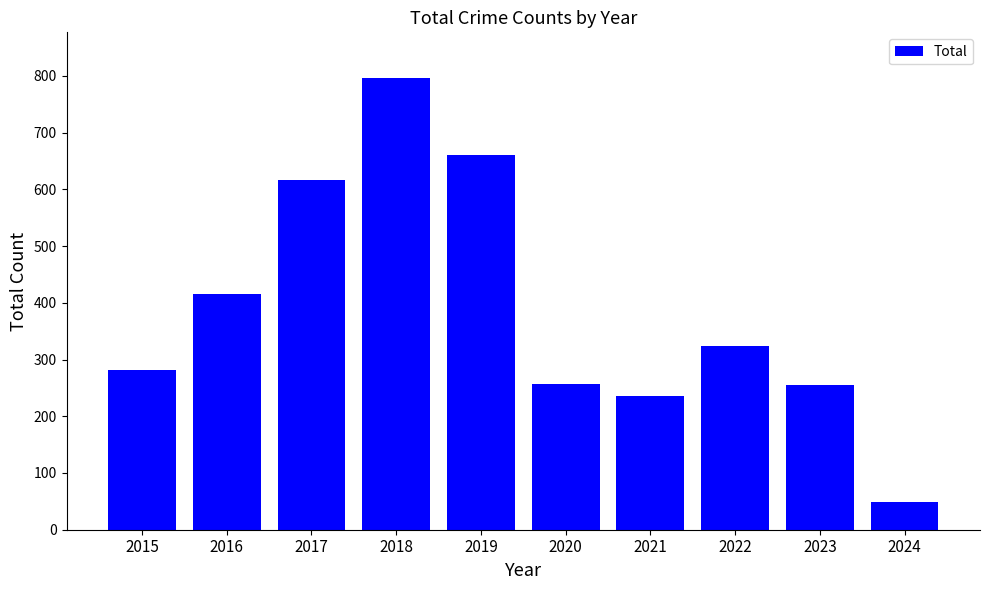

The chart shows a value of 416 at 2016. True or false?

True